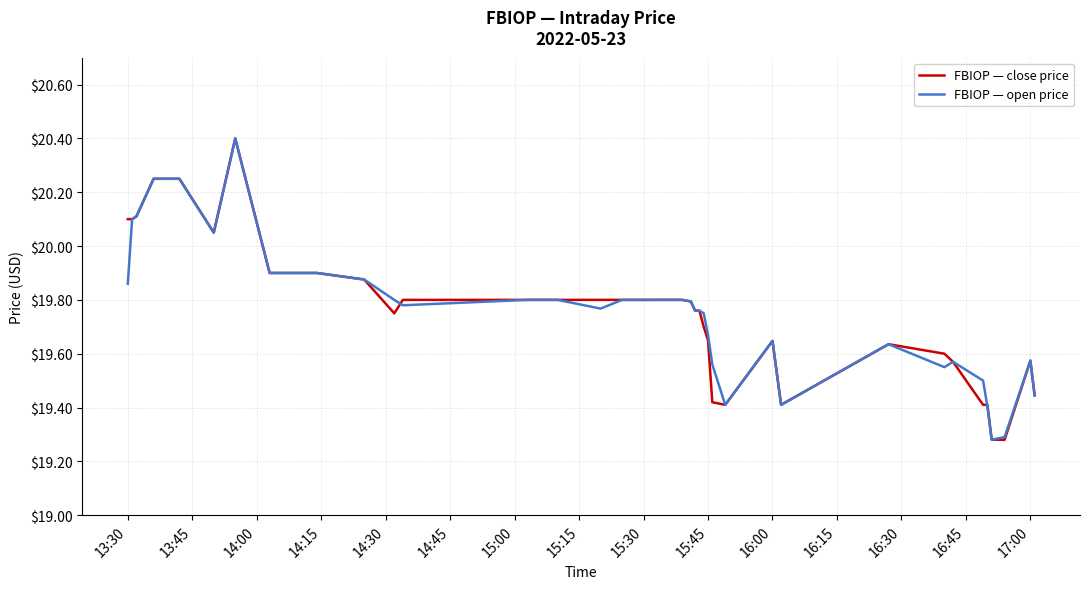

Which series has the widest spread of values?

FBIOP — close price